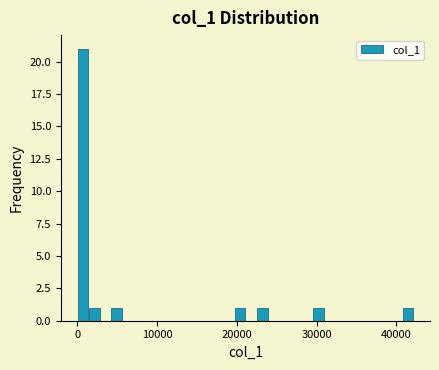

Around what value on the x-axis is the tallest bar? Give the approximate position of its centre, as read against the axis.

1000